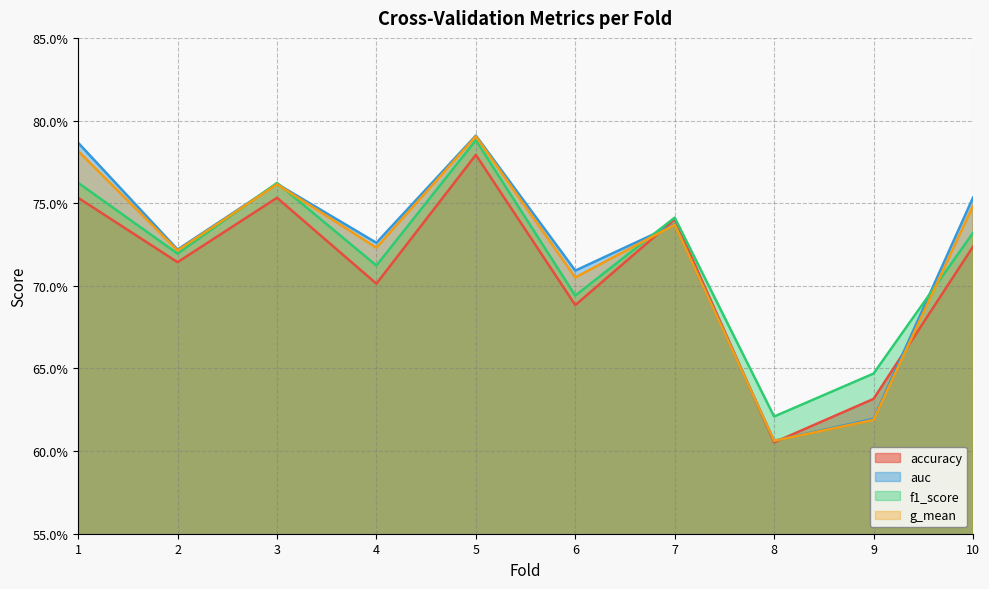

What is the value of the auc point at the 7th from the left?

0.7